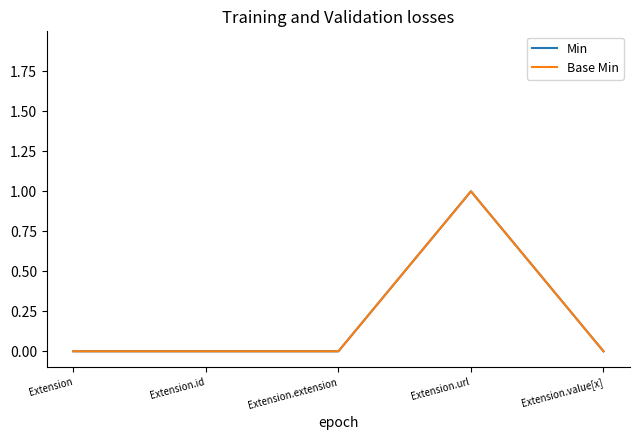

What is the label of the 2nd point from the left?

Extension.id